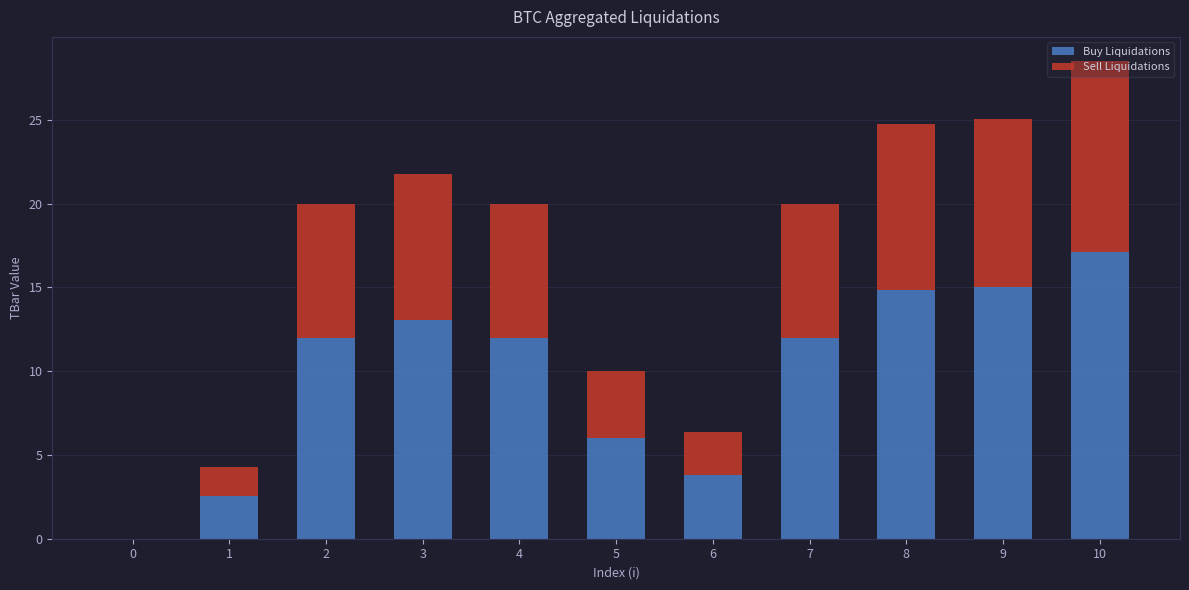

The Buy Liquidations series shows 13.1 at 3. True or false?

True